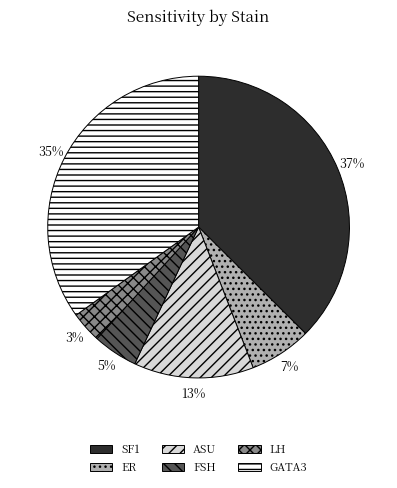

Is the sum of ER and ASU greater than half?

No